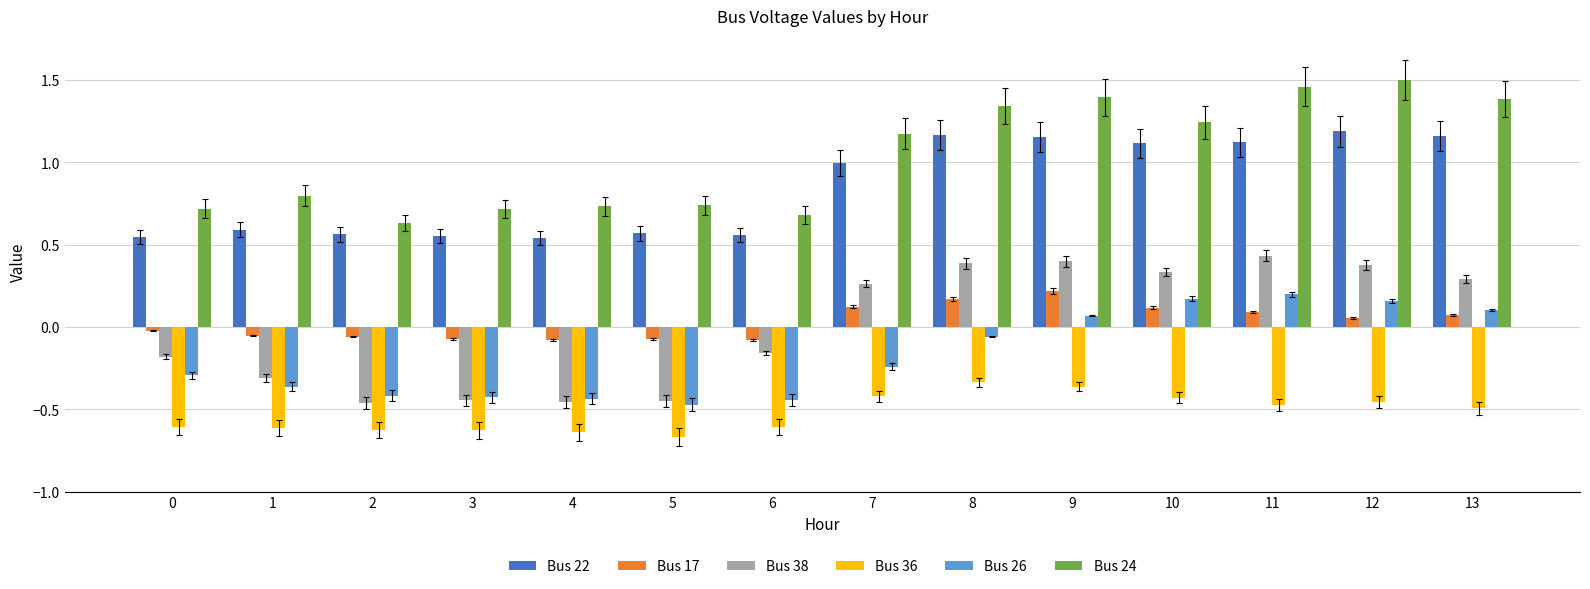

The Bus 22 series shows 0.6 at 10. True or false?

False